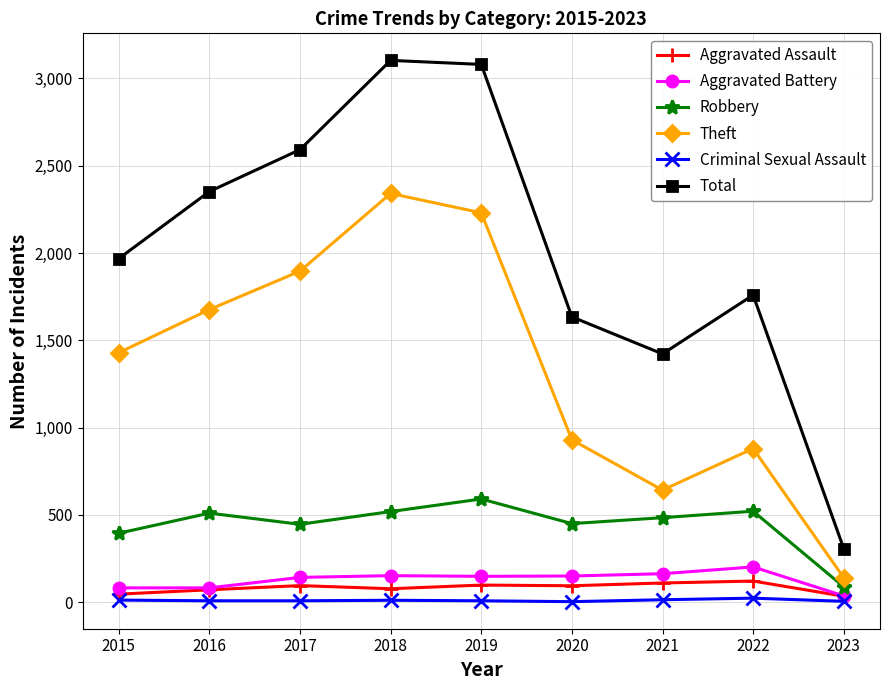

True or false: Total and Aggravated Assault cross at least once.

False